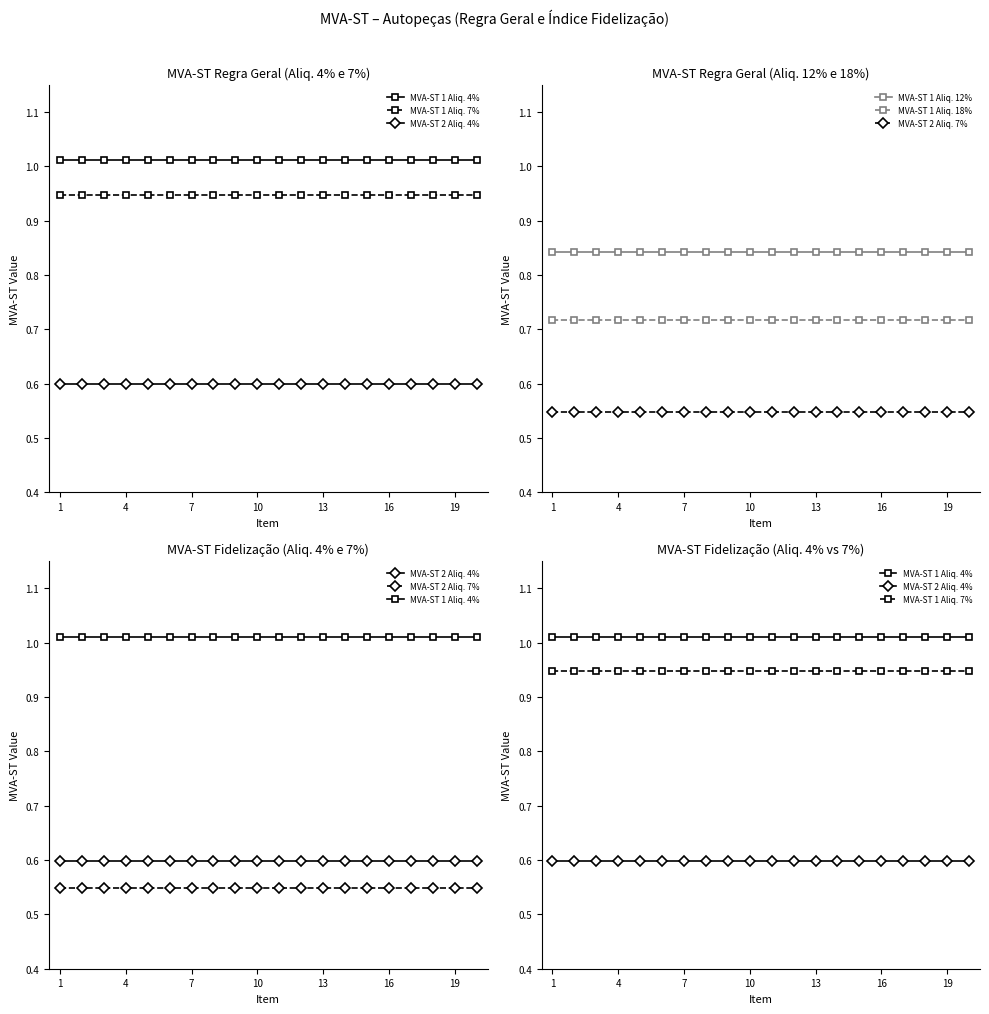

At which category is the sum across all series the highest?

1